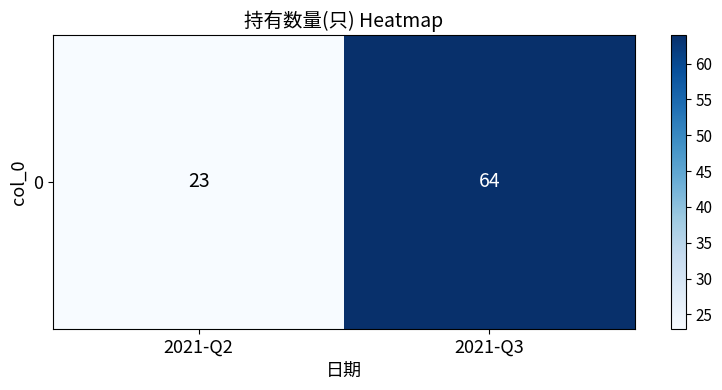

List the labels in order of value, smallest first.

2021-Q2, 2021-Q3